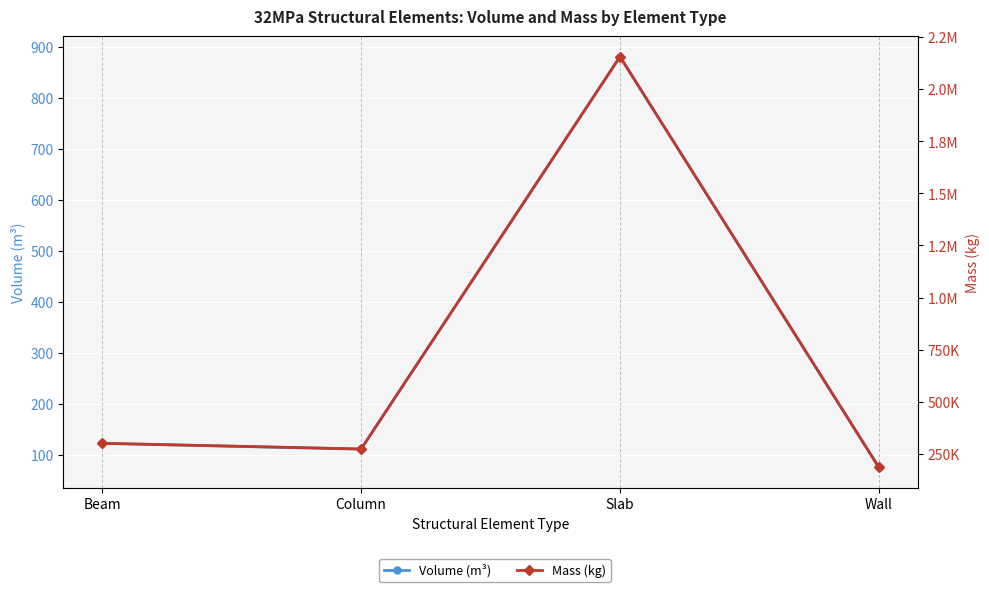

True or false: Mass (kg) and Volume (m³) cross at least once.

False